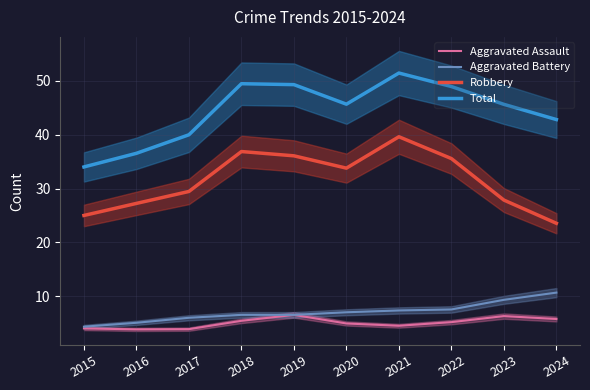

Is it true that Robbery equals 45.2 at 2017?

False